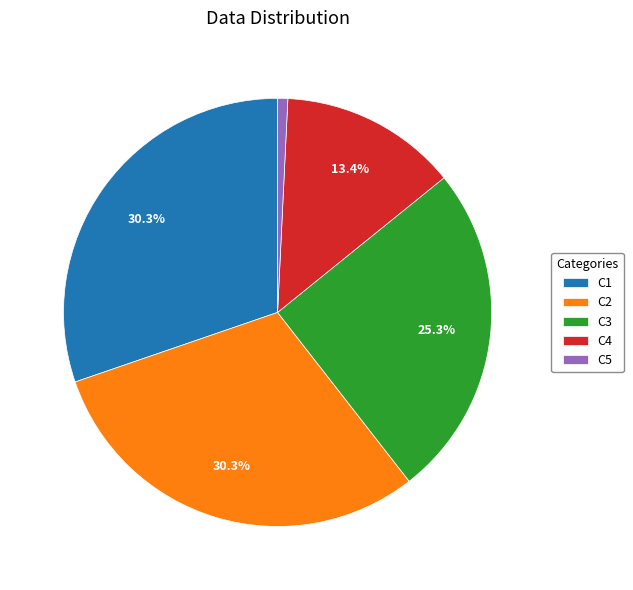

Does any single category account for the majority?

No